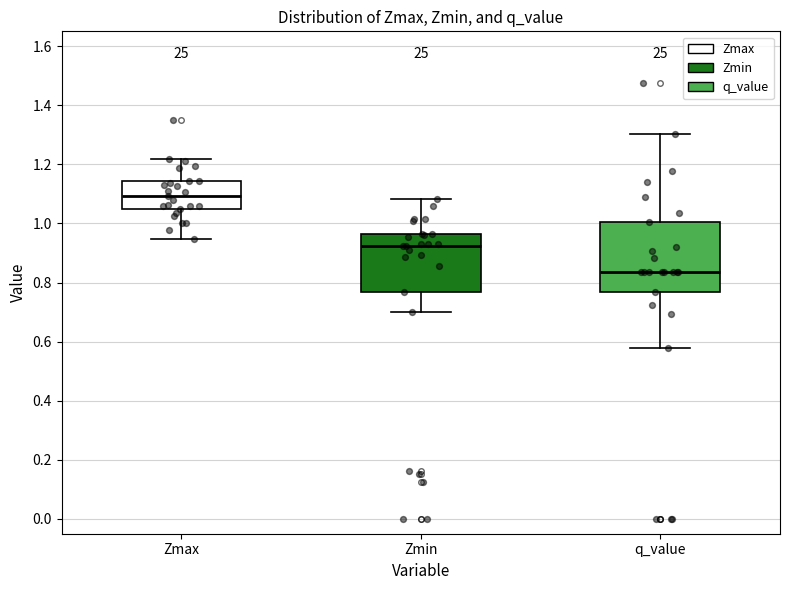

Reading left to right, transcribe this box plot: for each box, give where its median line is, the range the box spans, and where its two whiskers end, as read against the y-axis. The values are not printed on the chart, so give them approximately, as read against the axis.

Zmax: median 1.10, box 1.04 to 1.14, whiskers 0.94 to 1.22
Zmin: median 0.92, box 0.76 to 0.96, whiskers 0.70 to 1.08
q_value: median 0.84, box 0.76 to 1.00, whiskers 0.58 to 1.30